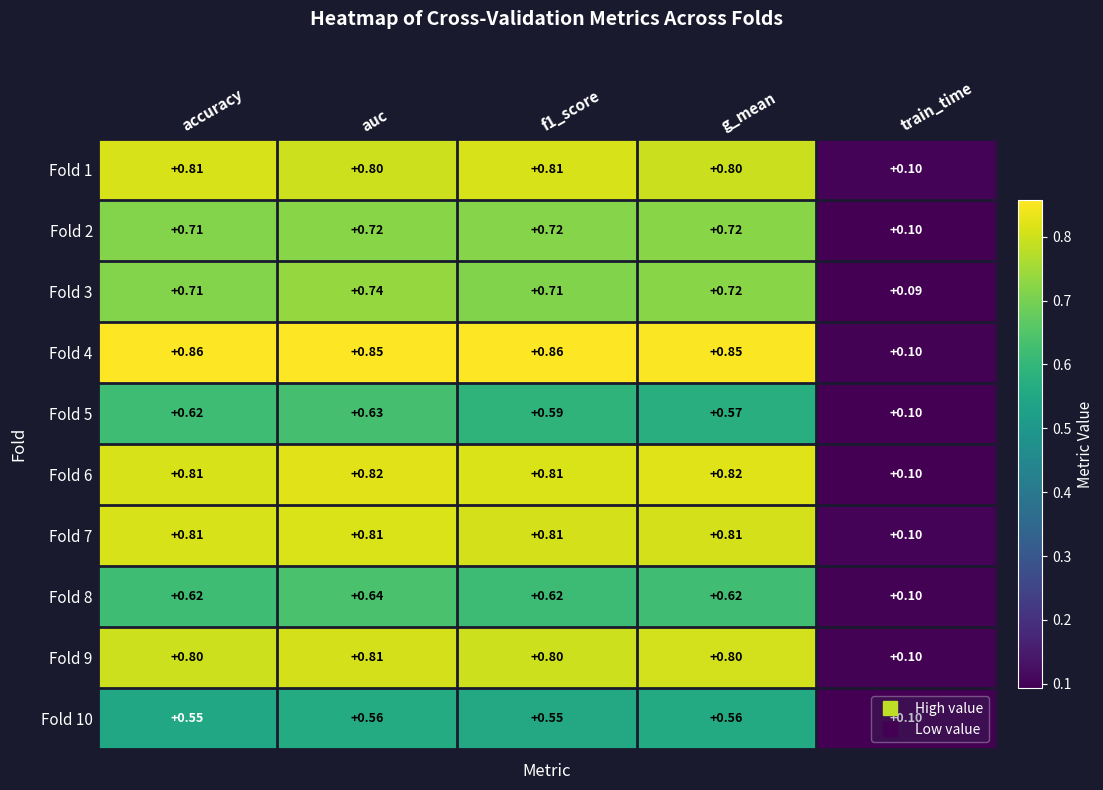

At which category does the chart reach its minimum across all series?

train_time